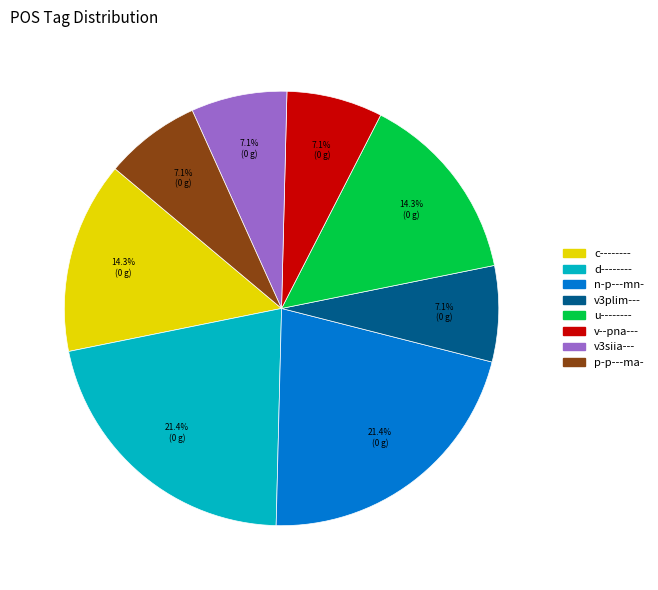

To the nearest percent, what is the average slice percentage?

12%